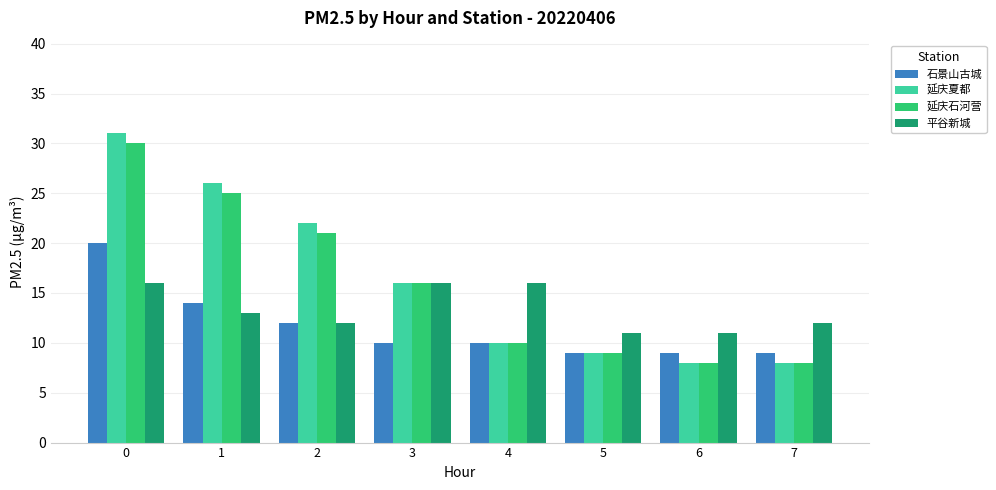

Is it true that 延庆夏都 equals 13 at 7?

False